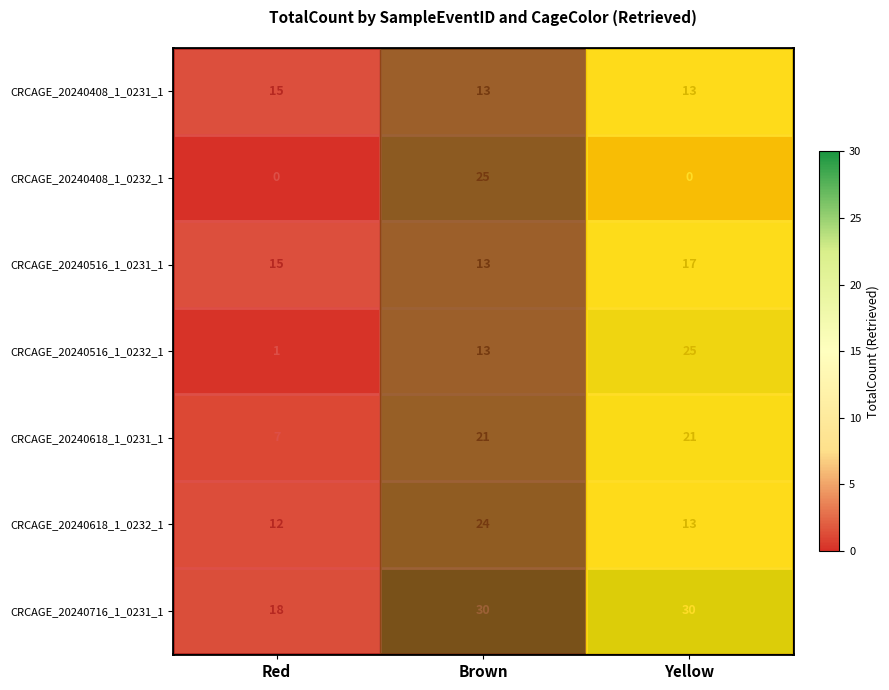

What is the total value across all series at Red?

68